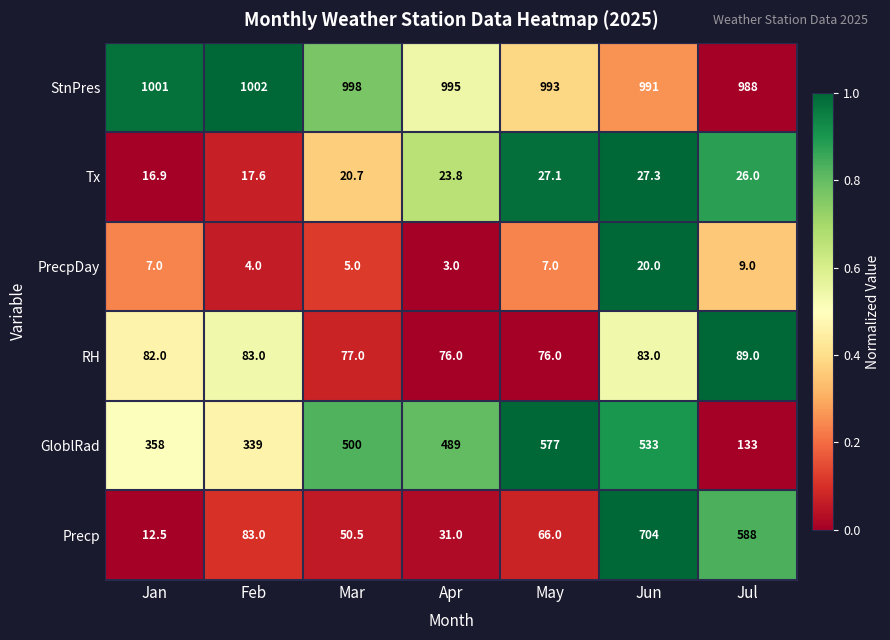

What is the spread (max minus min) of values at Jan?

994.0